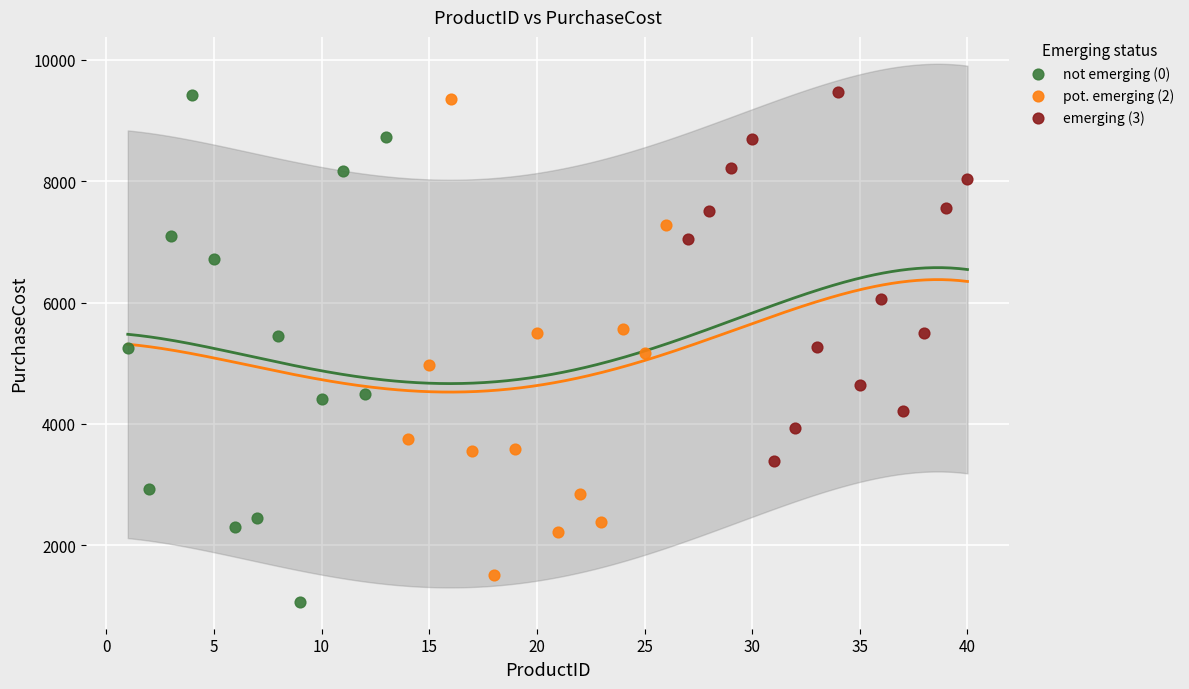

Which series has the largest Y range (max minus min)?

not emerging (0)